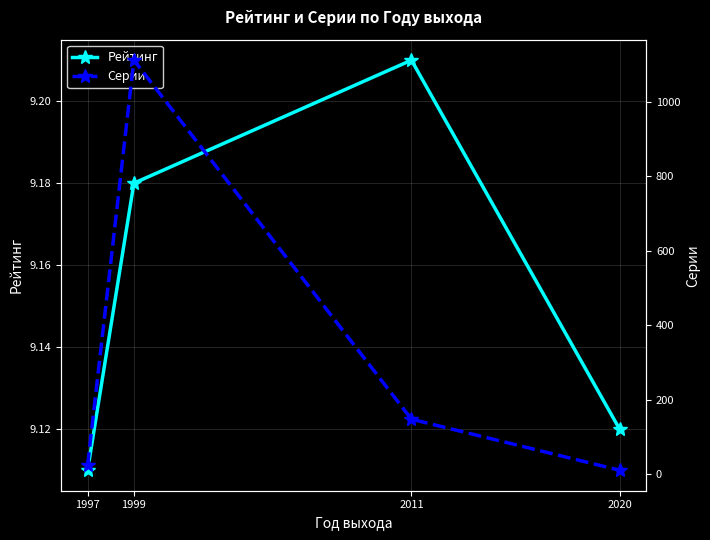

Rank the series by their average value, from lowest to highest.

Рейтинг, Серии